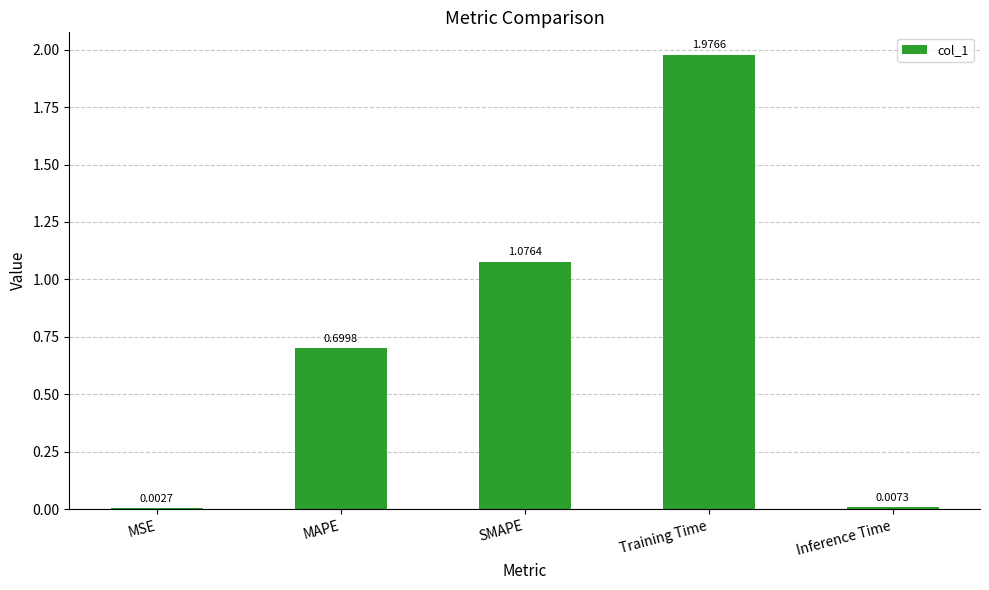

At which category does the chart reach its peak across all series?

Training Time